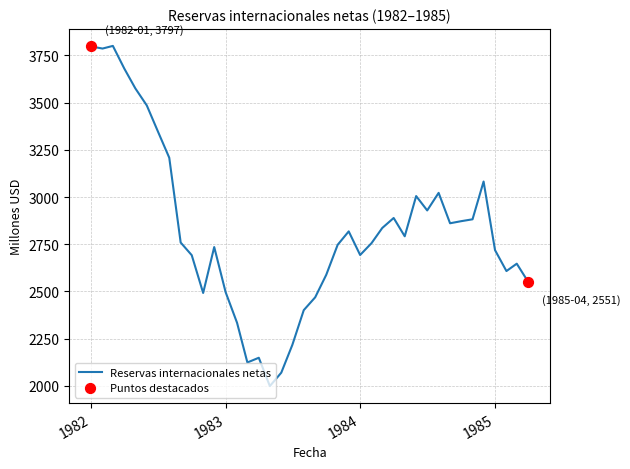

What is the difference between the maximum and minimum values?

1801